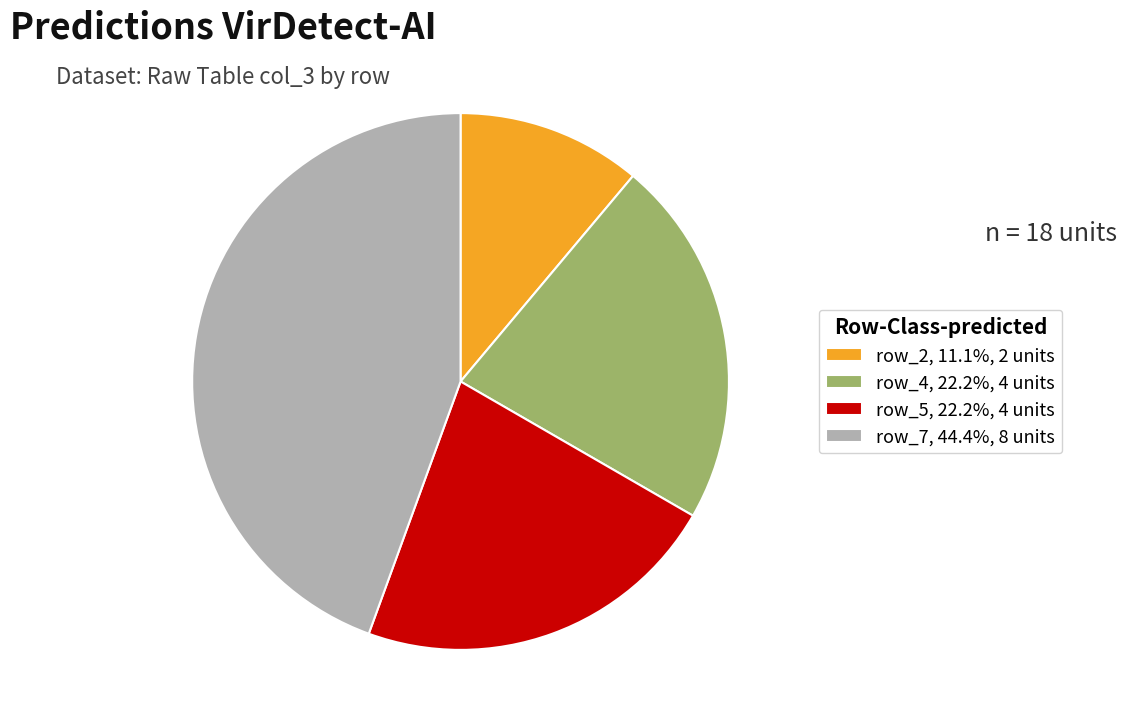

Do row_2, 11.1%, 2 units and row_7, 44.4%, 8 units together represent more than half of the pie?

Yes